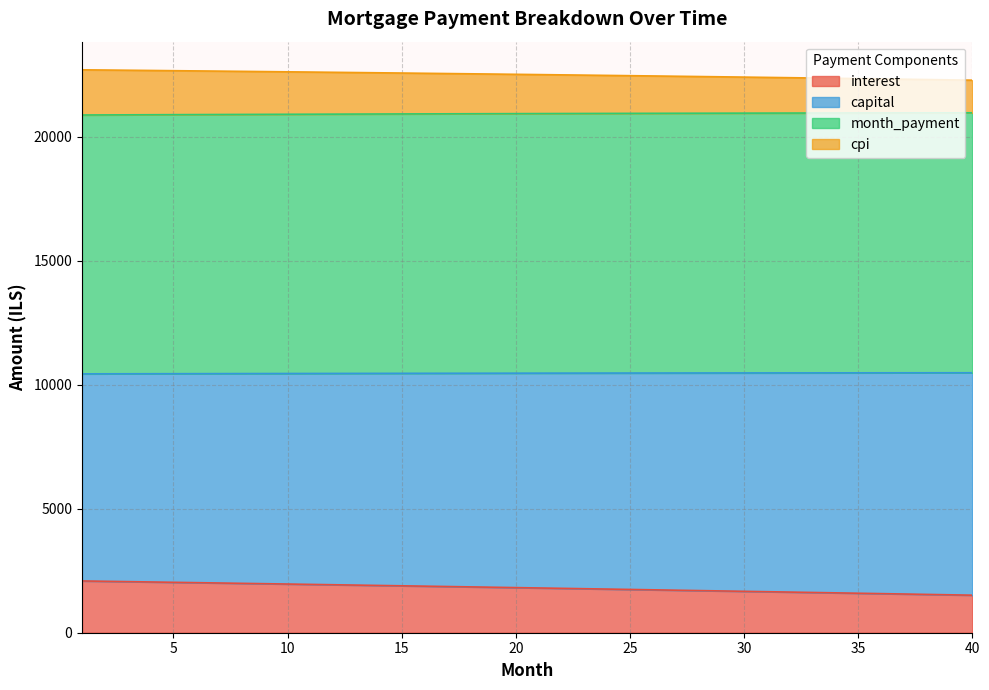

How many data points in month_payment are above 10464?

20